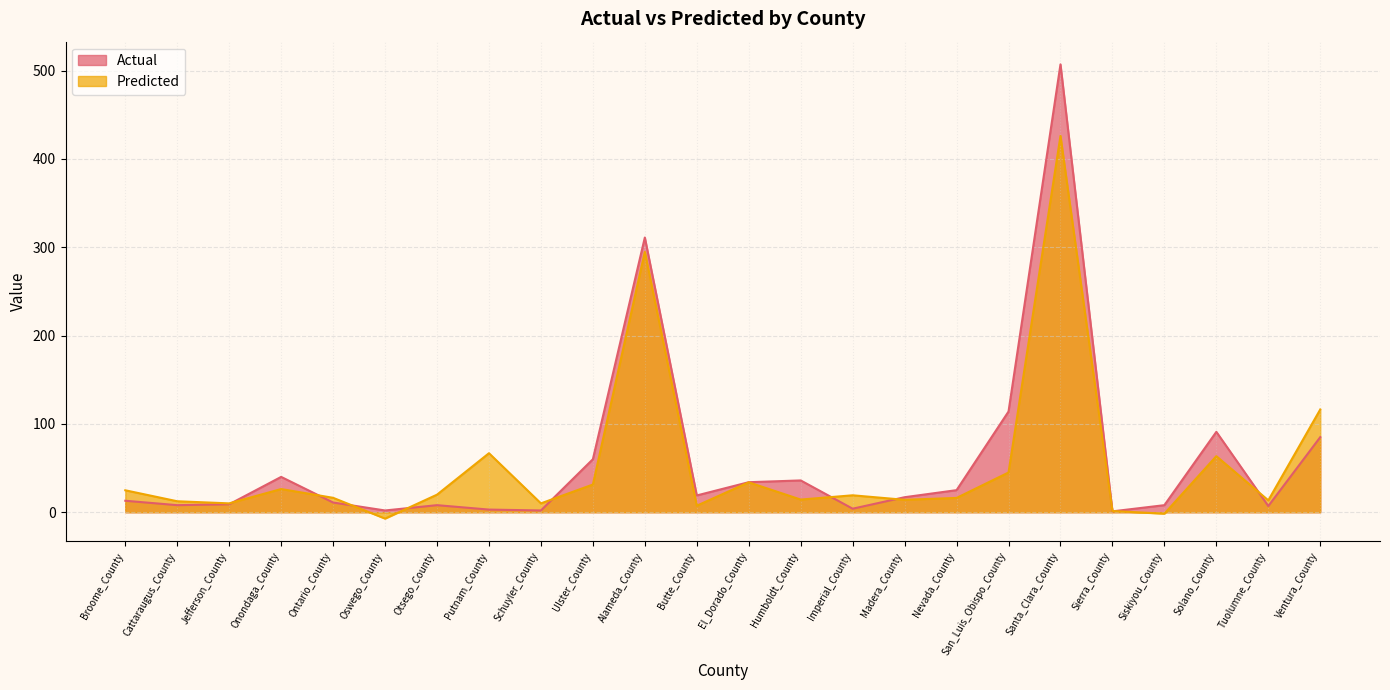

Which series has the largest total across all categories?

Actual